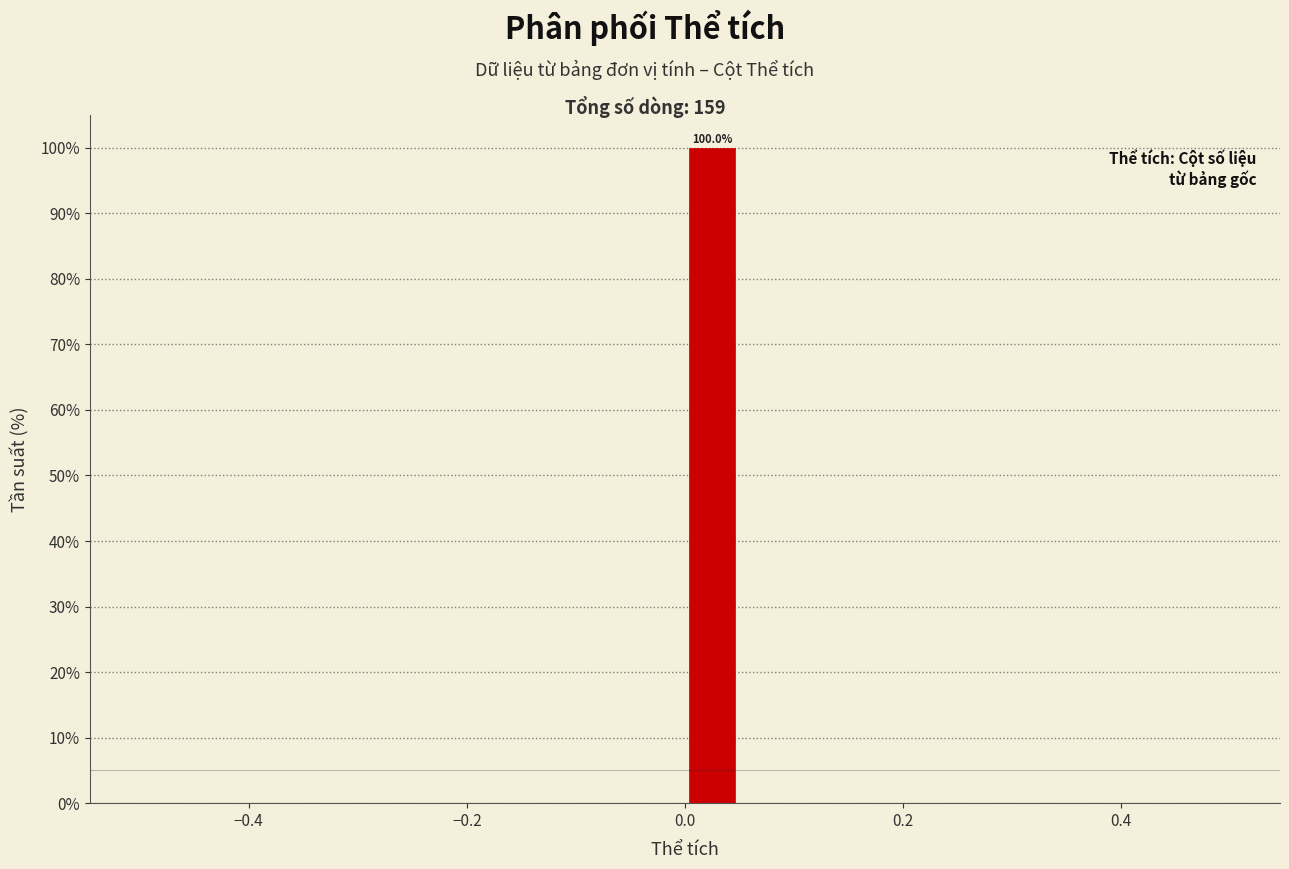

Around what value on the x-axis is the tallest bar? Give the approximate position of its centre, as read against the axis.

0.02